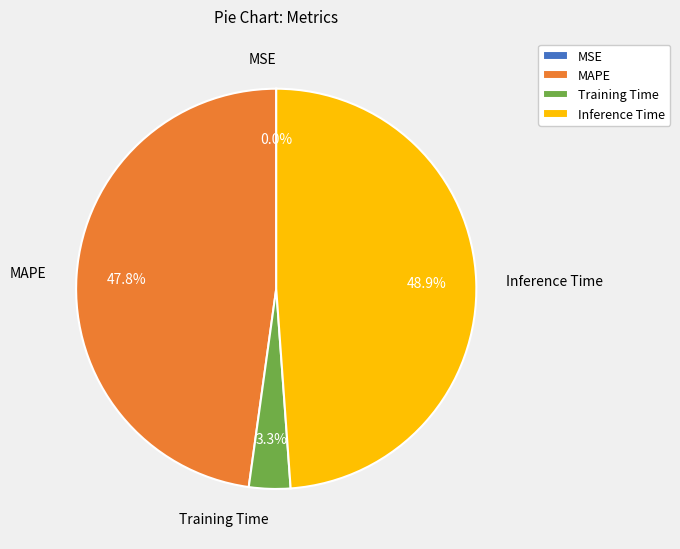

How much of the chart is everything except Inference Time?

51.1%